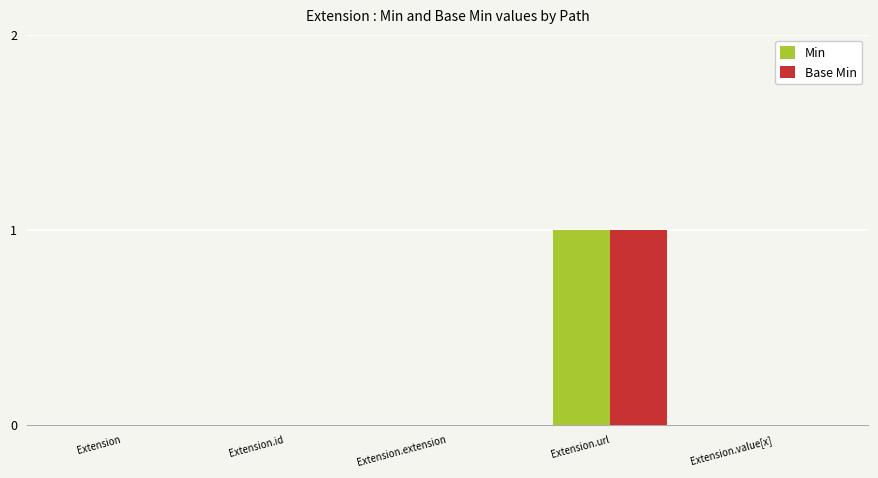

The Min series shows 2 at Extension.url. True or false?

False